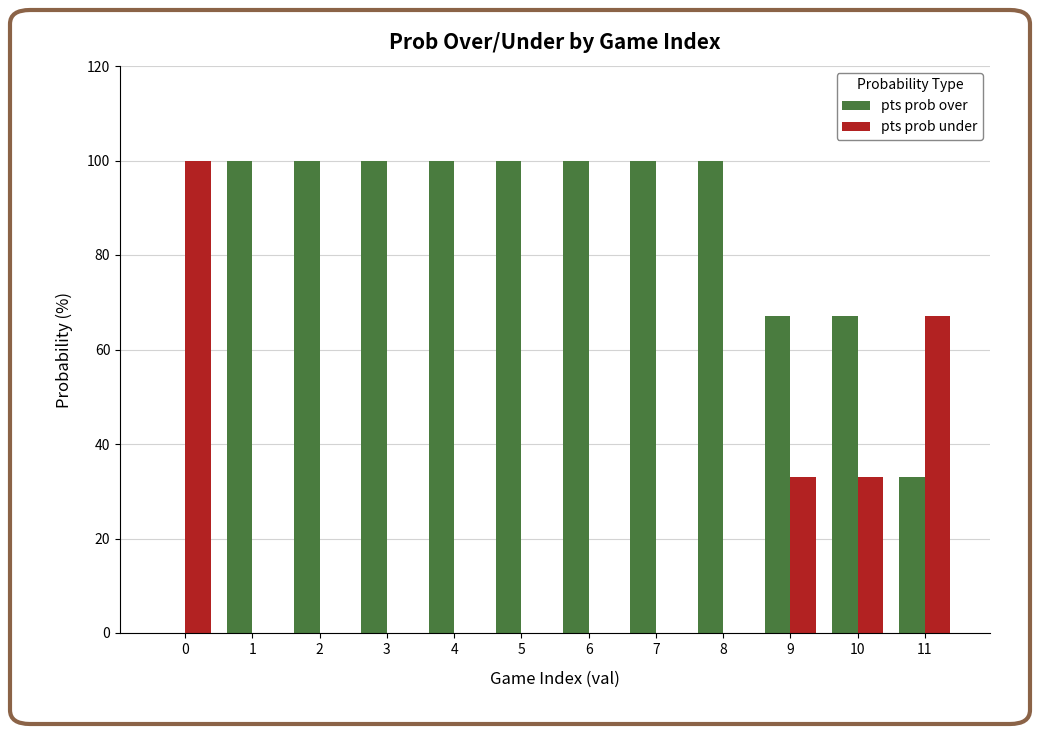

Count the number of categories in the chart.

12